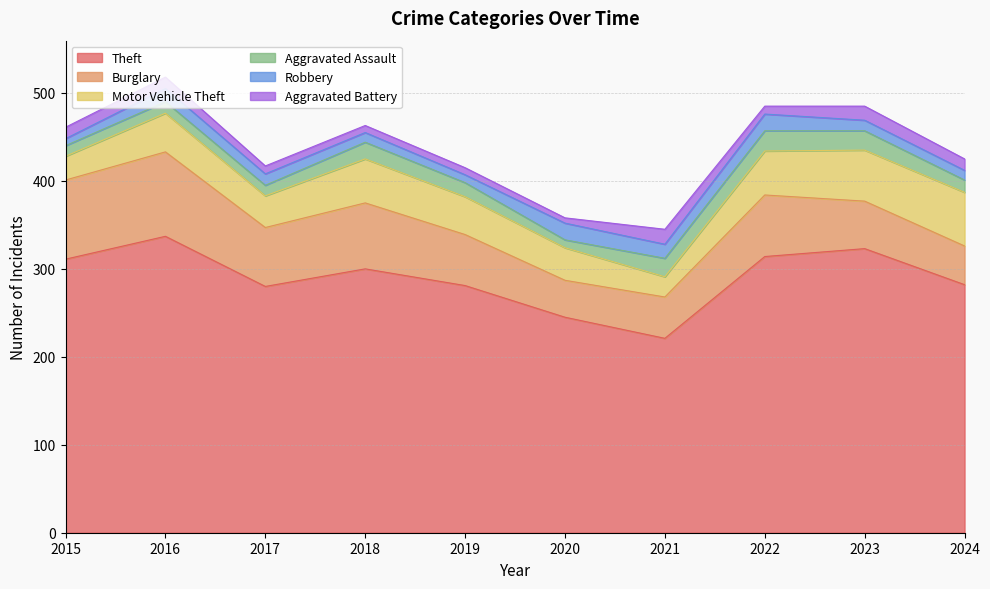

The Motor Vehicle Theft series shows 23 at 2021. True or false?

True